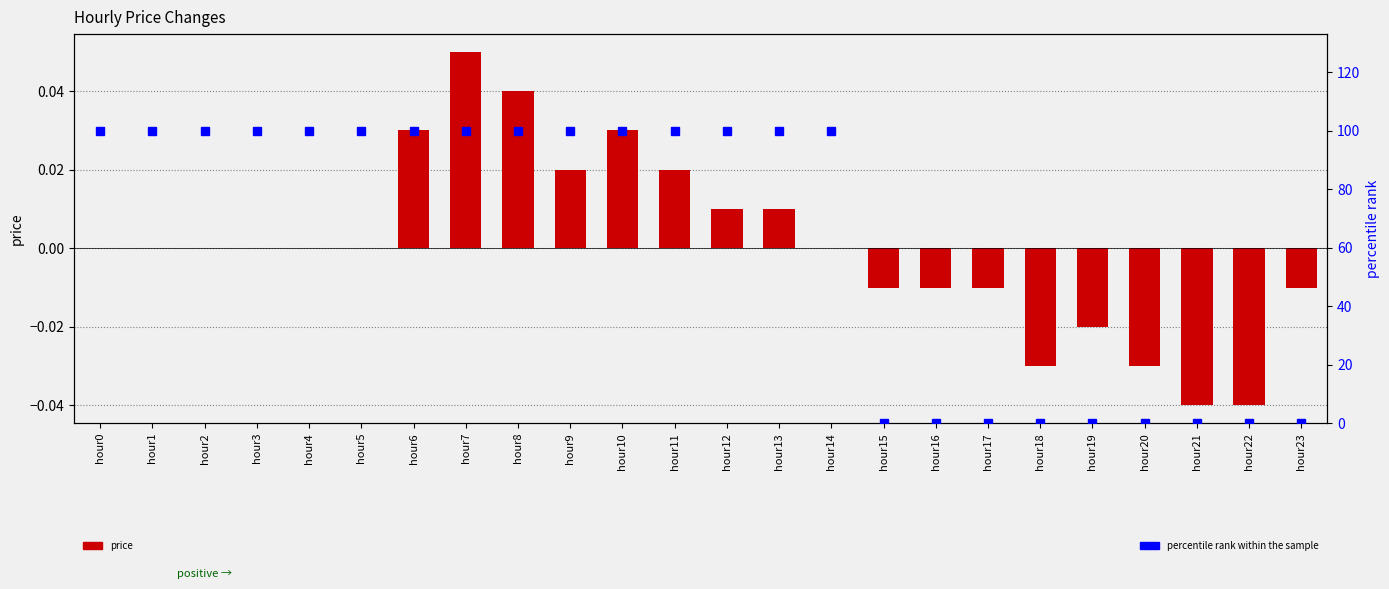

Reading right to left, list all the values displayed in this chart.

price: hour23=-0.0	hour22=-0.0	hour21=-0.0	hour20=-0.0	hour19=-0.0	hour18=-0.0	hour17=-0.0	hour16=-0.0	hour15=-0.0	hour14=0.0	hour13=0.0	hour12=0.0	hour11=0.0	hour10=0.0	hour9=0.0	hour8=0.0	hour7=0.1	hour6=0.0	hour5=0.0	hour4=0.0	hour3=0.0	hour2=0.0	hour1=0.0	hour0=0.0
percentile rank within the sample: hour23=0.0	hour22=0.0	hour21=0.0	hour20=0.0	hour19=0.0	hour18=0.0	hour17=0.0	hour16=0.0	hour15=0.0	hour14=100.0	hour13=100.0	hour12=100.0	hour11=100.0	hour10=100.0	hour9=100.0	hour8=100.0	hour7=100.0	hour6=100.0	hour5=100.0	hour4=100.0	hour3=100.0	hour2=100.0	hour1=100.0	hour0=100.0